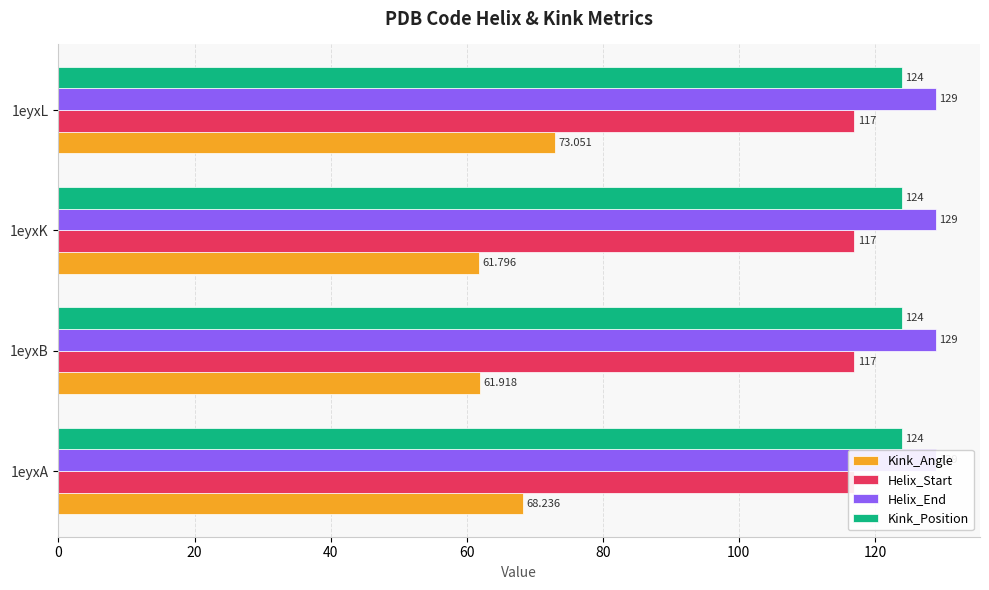

List the series in order of their peak value, lowest first.

Helix_Start, Kink_Position, Helix_End, Kink_Angle